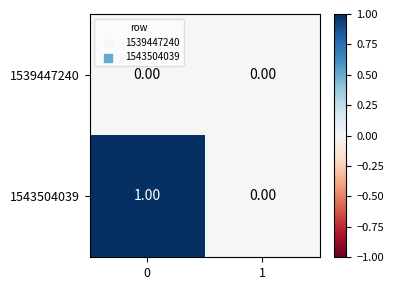

Which series has the widest spread of values?

1543504039